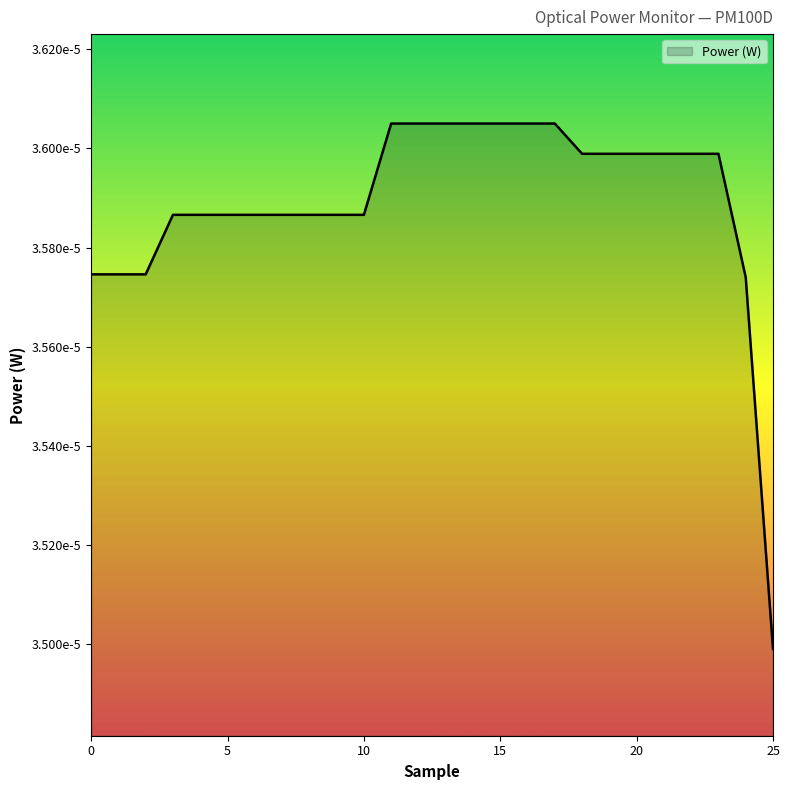

Which label corresponds to the largest value in the chart?

11